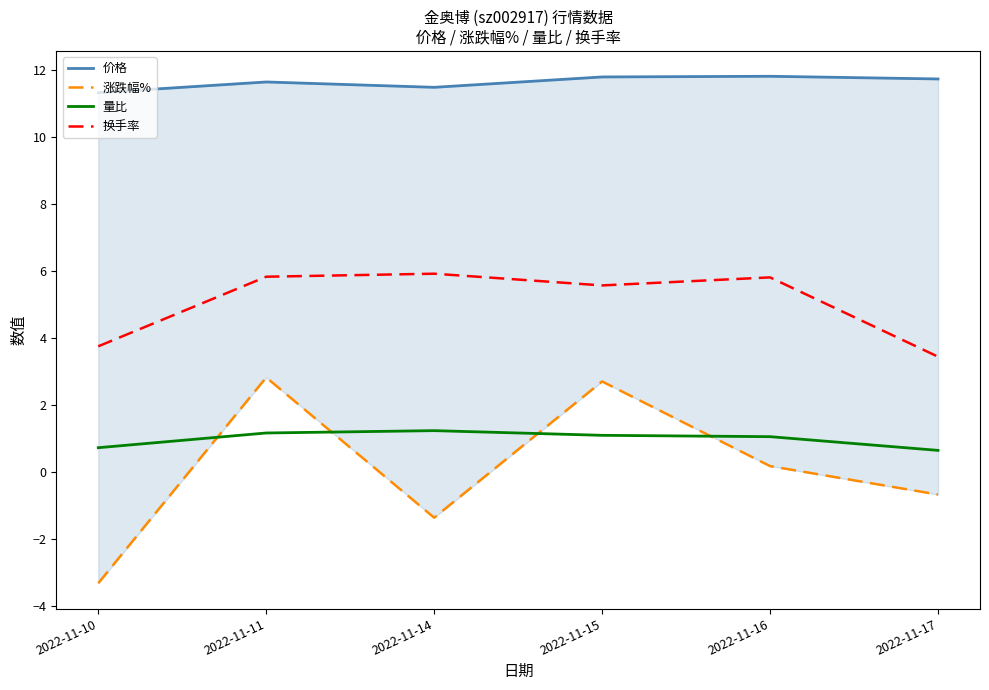

What is the total value across all series at 2022-11-10?

12.5